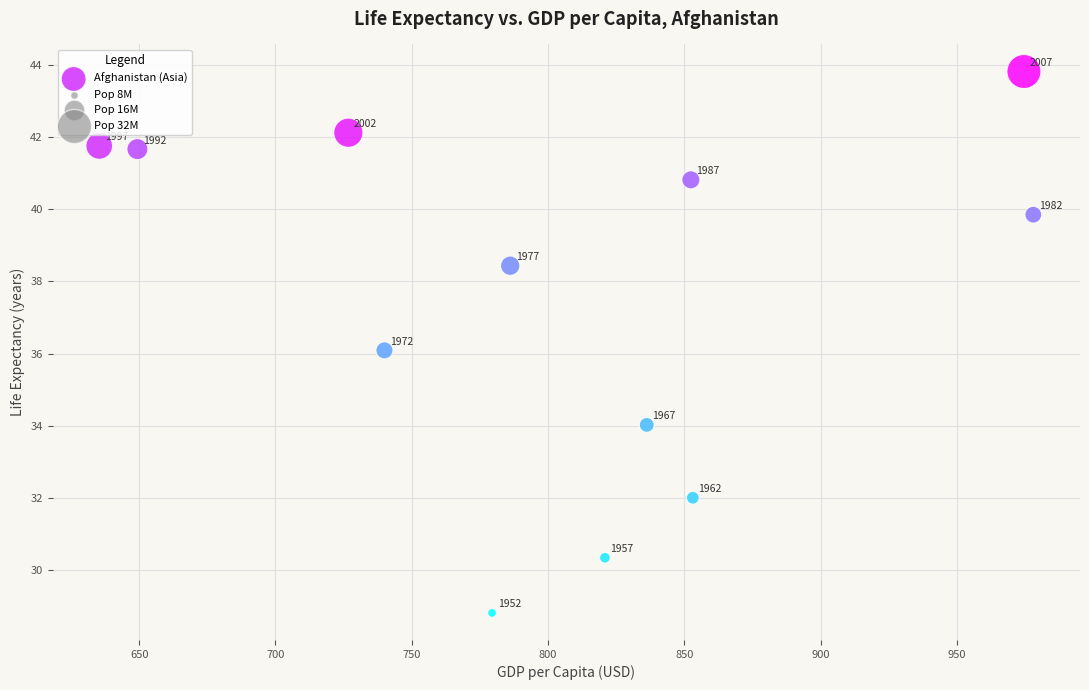

What Y value in the scatter plot is closest to 36?

36.1